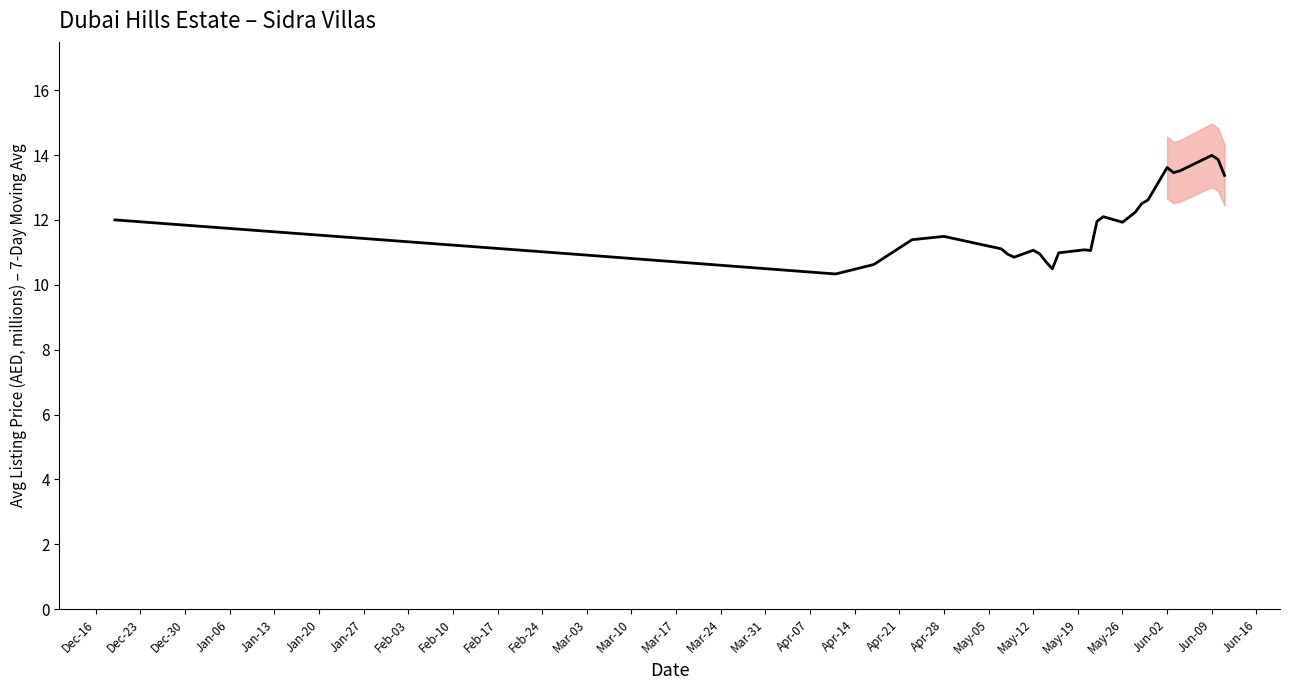

What is the value of the 25th point from the left?

13.5